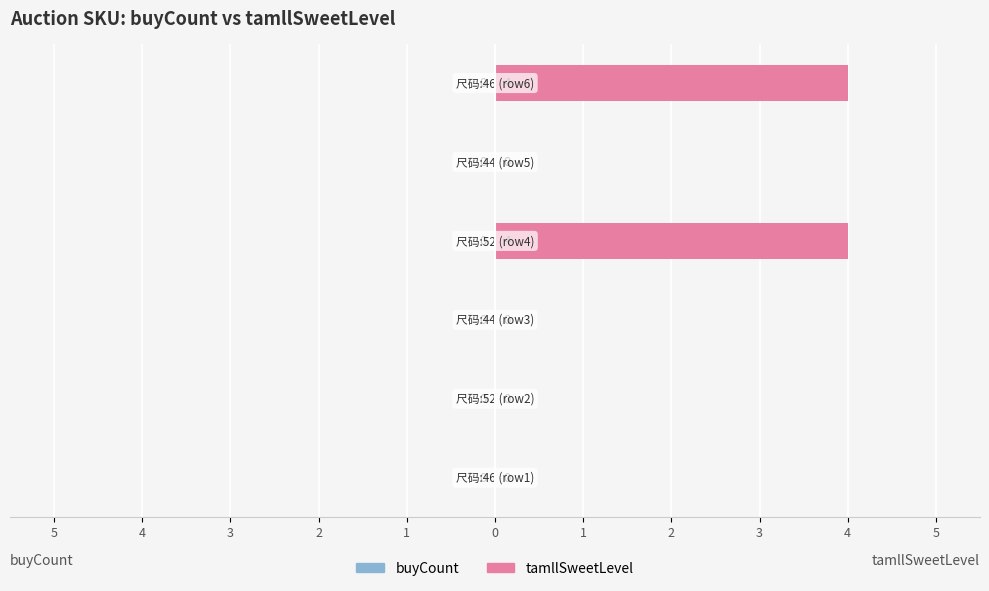

Are the bars horizontal?

Yes